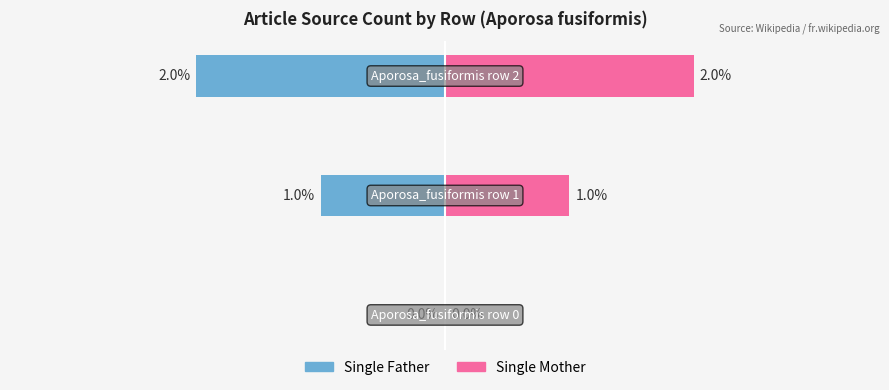

At how many categories does at least one series exceed 1?

1